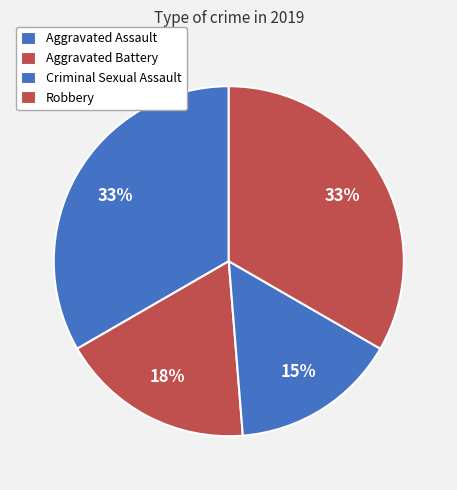

Between Aggravated Battery and Robbery, which is larger?

Robbery